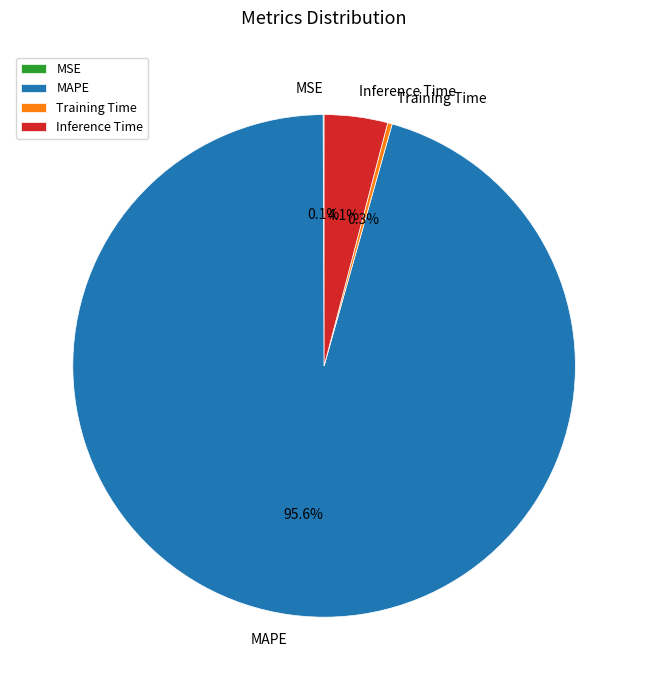

Which has a higher value, Inference Time or MAPE?

MAPE